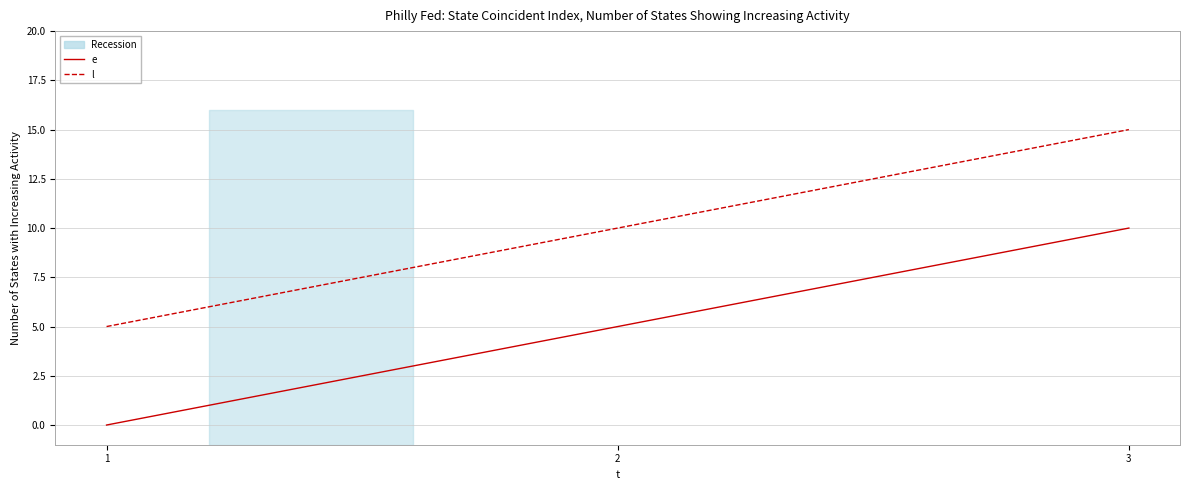

Reading left to right, transcribe all the data shown in this chart.

e: 0	5	10
l: 5	10	15